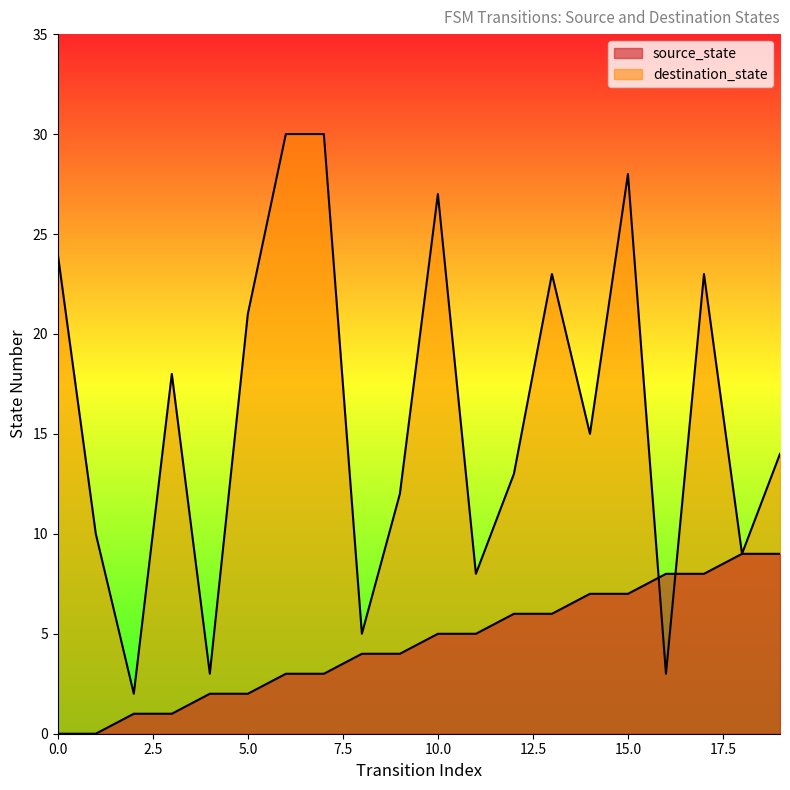

Does the chart display data point markers on the line(s)?

No